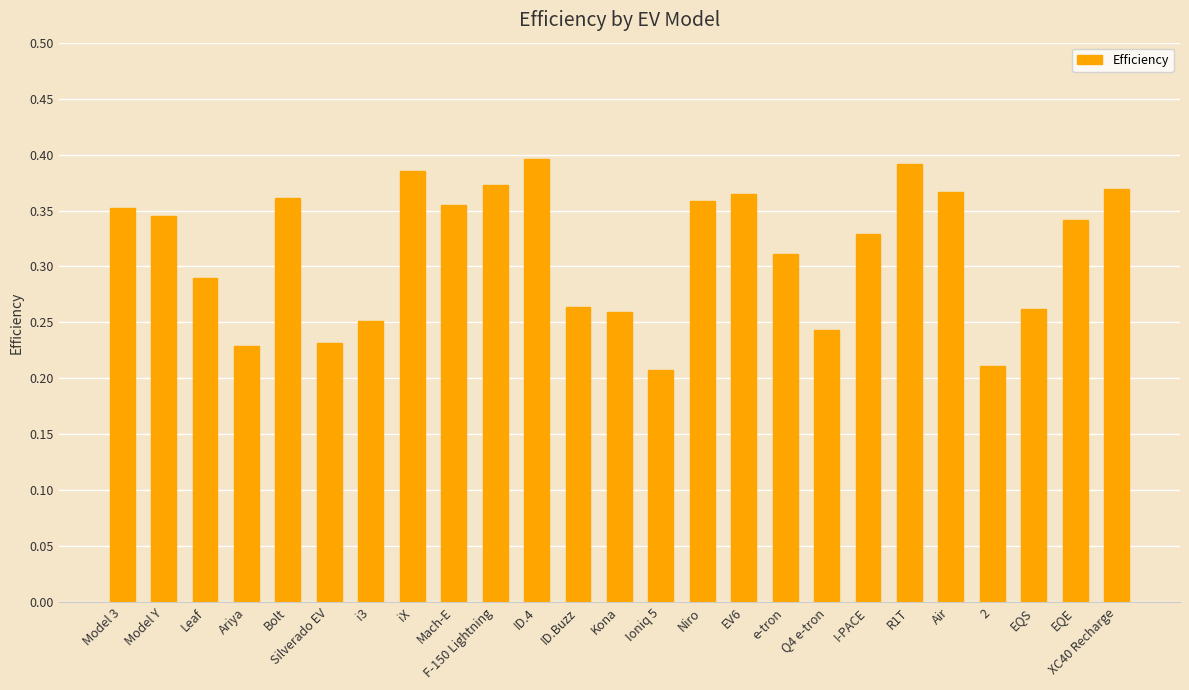

How many bars are there in total?

25